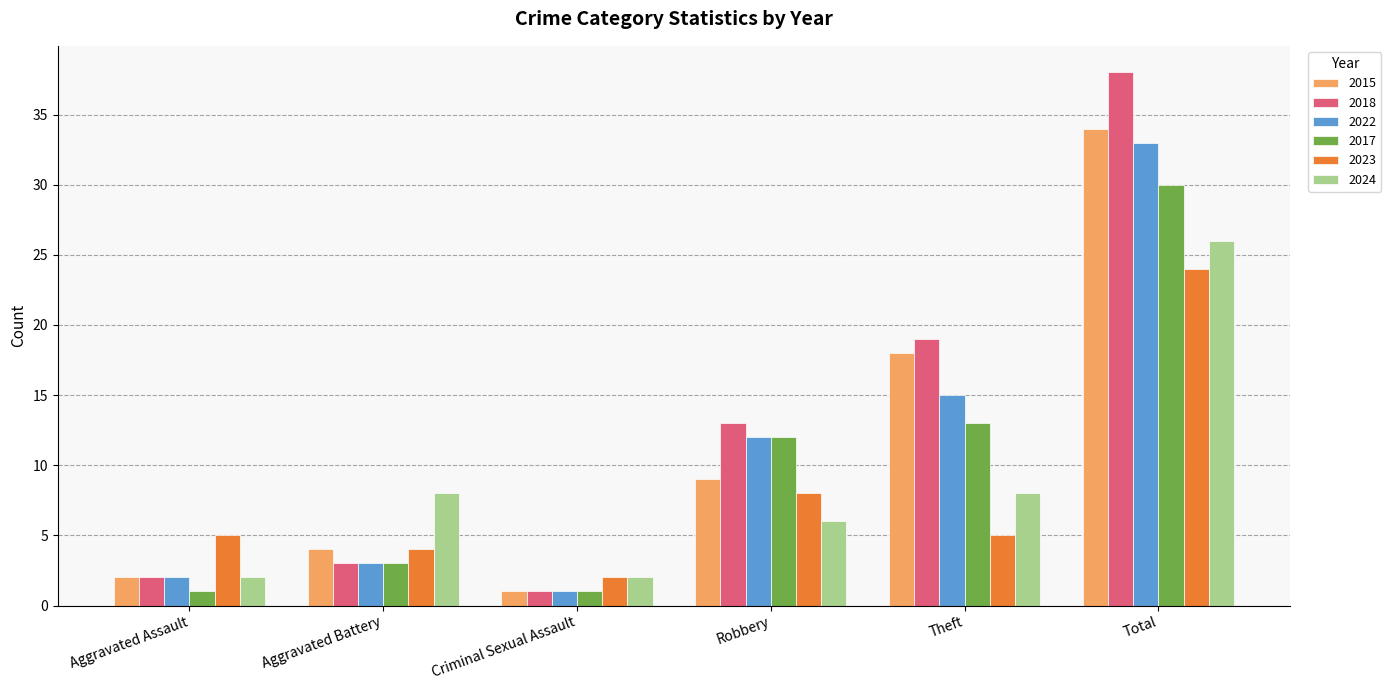

At how many categories does at least one series exceed 24?

1